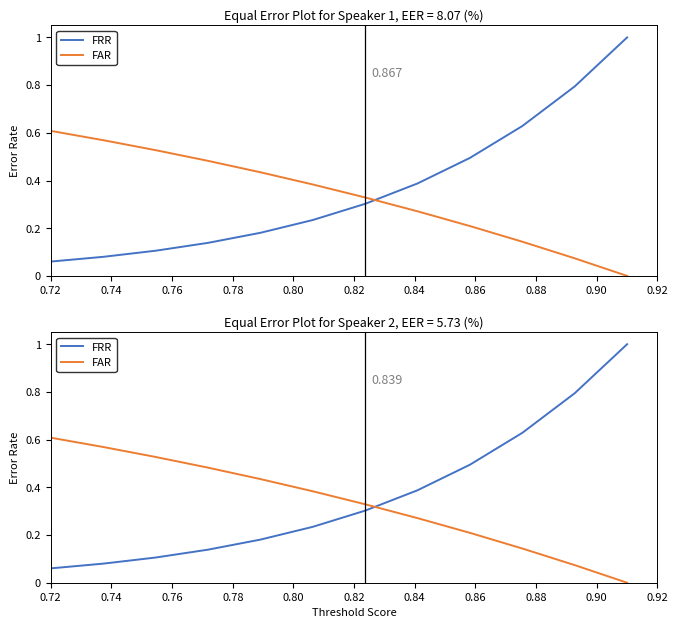

What are all the series names shown in the legend?

FRR, FAR